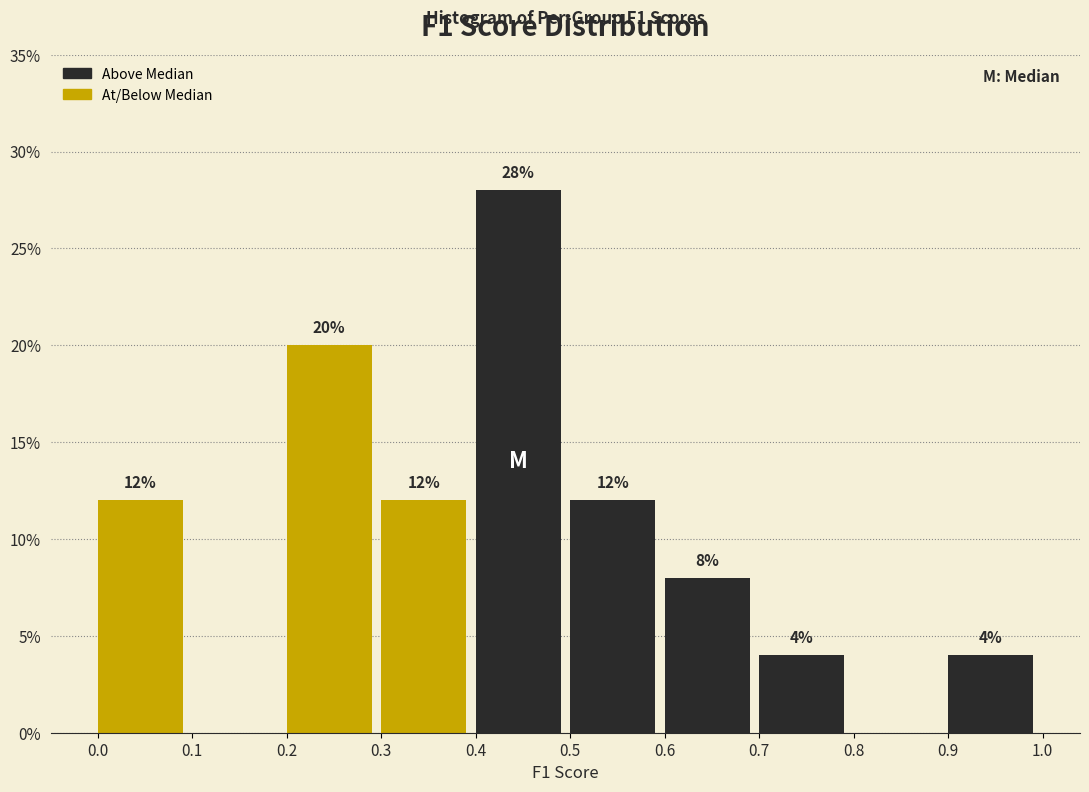

Which range on the x-axis has the tallest bar?

0.4 to 0.5